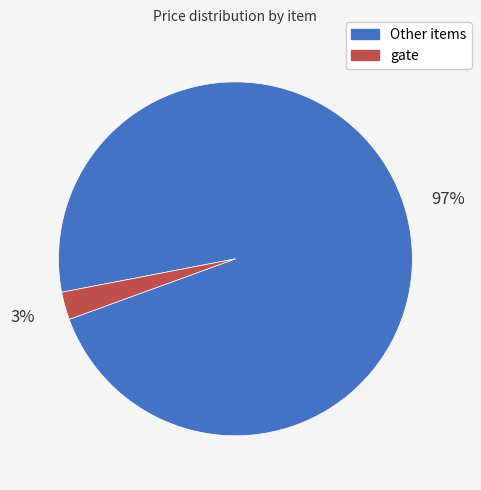

To the nearest percent, what is the average slice percentage?

50%